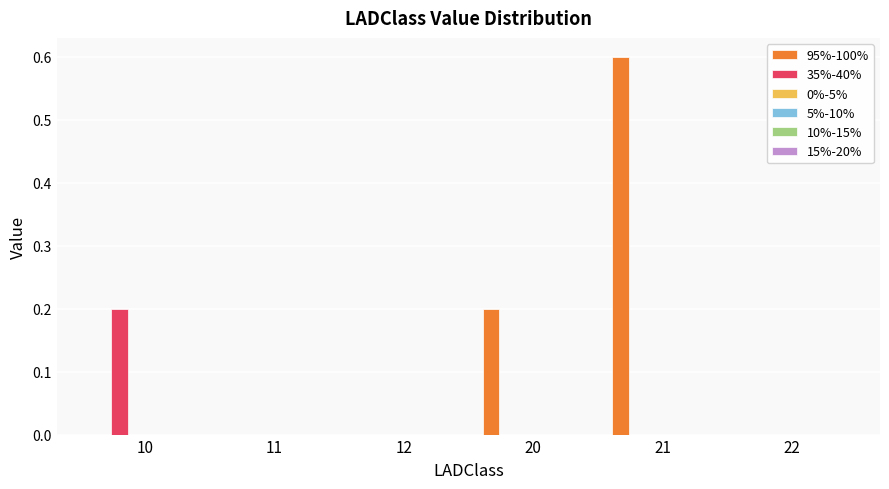

Are the bars horizontal?

No